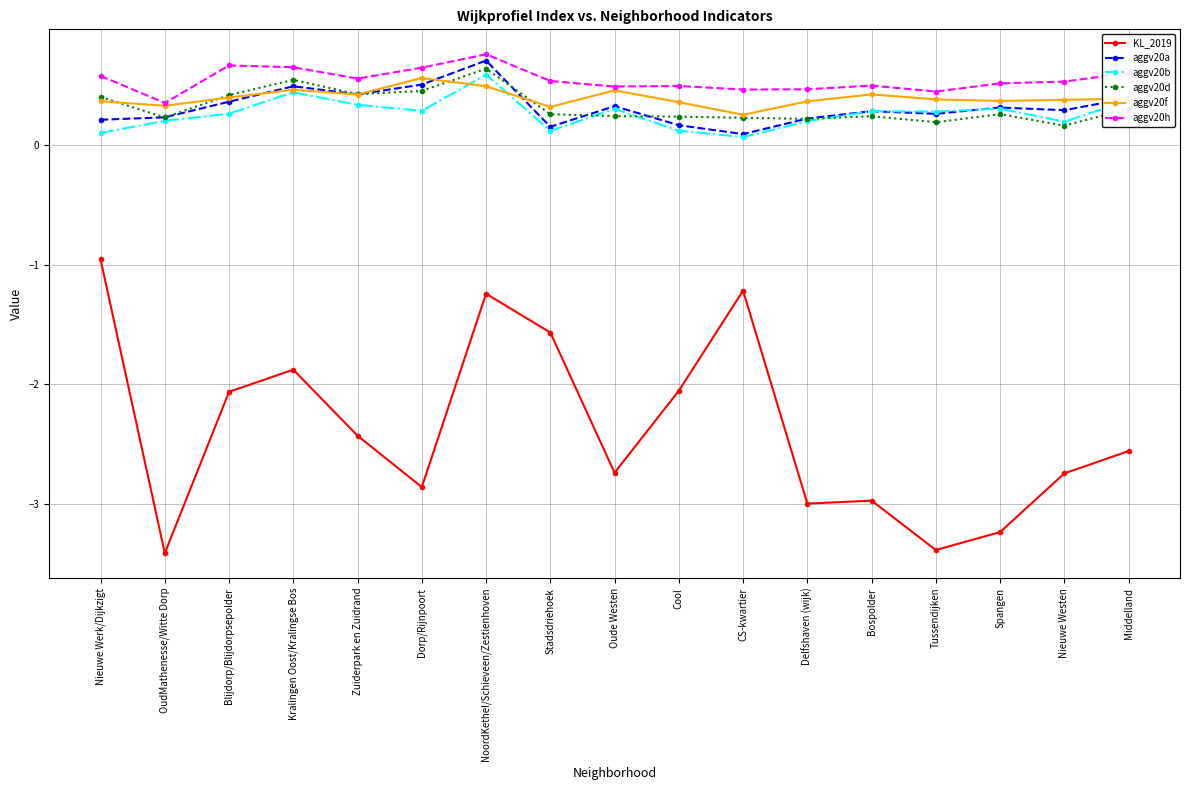

Count the aggv20b values in the range 0 to 1.

17